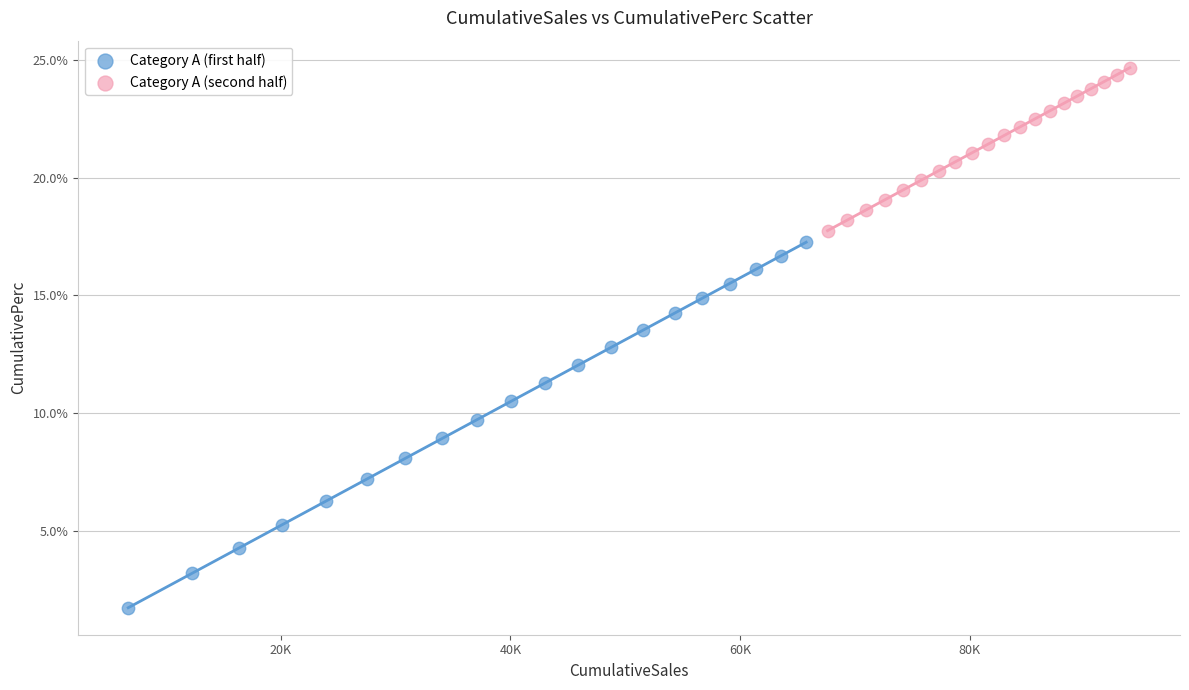

Which series has the widest spread of Y values?

Category A (first half)